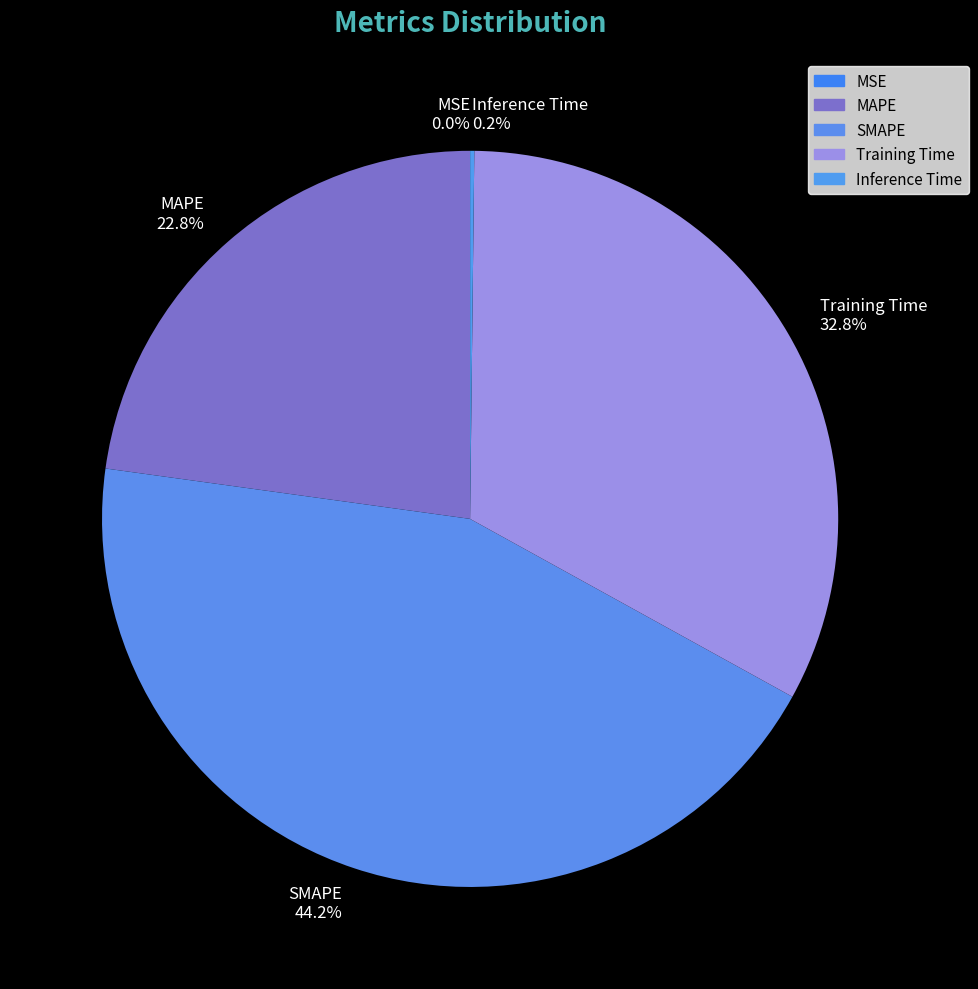

The Training Time slice represents 33% of the pie. True or false?

True